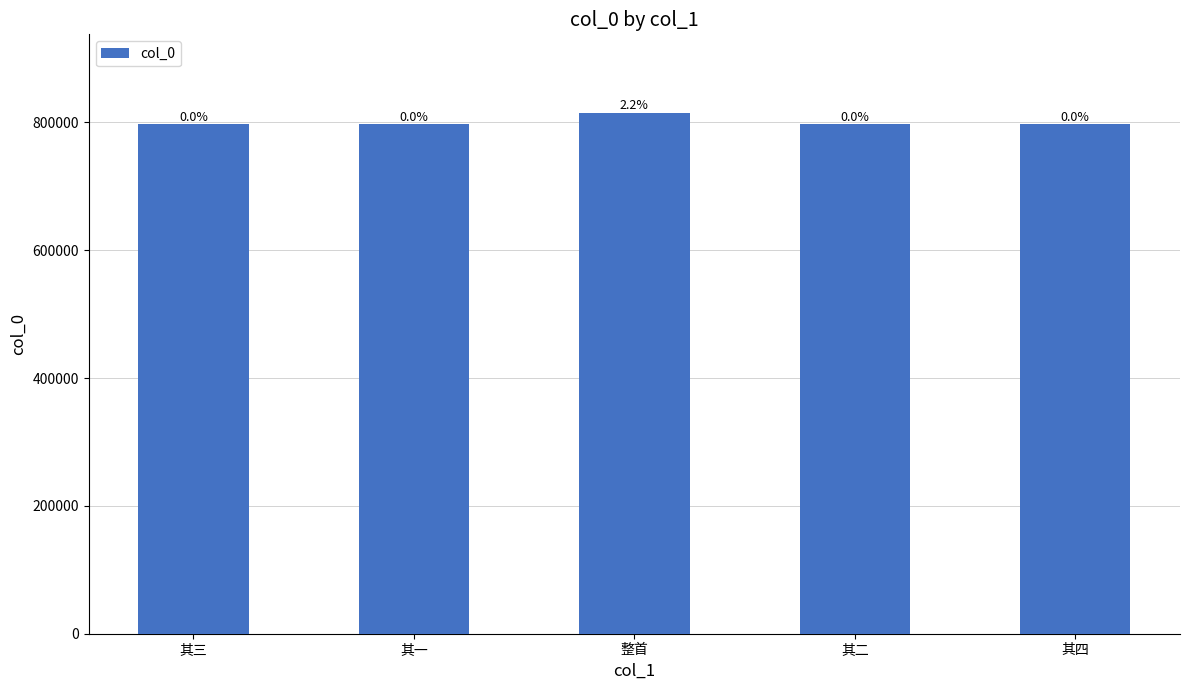

How many bars are there in total?

5